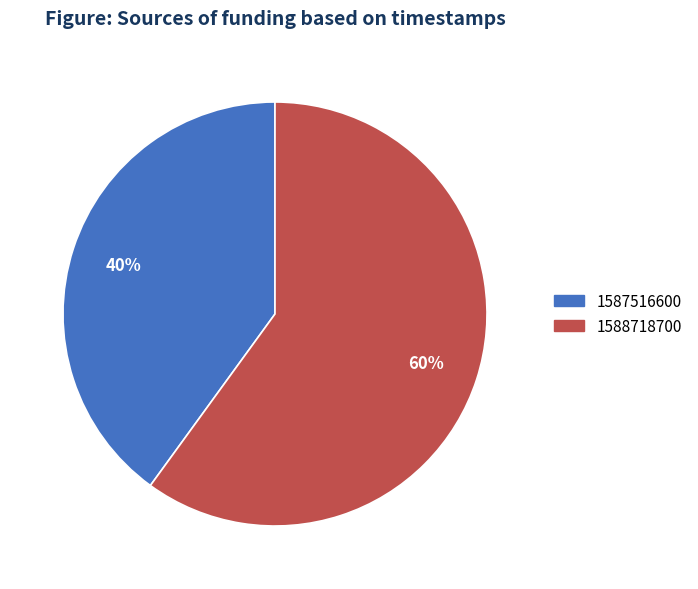

Rank the categories by value from lowest to highest.

1587516600, 1588718700